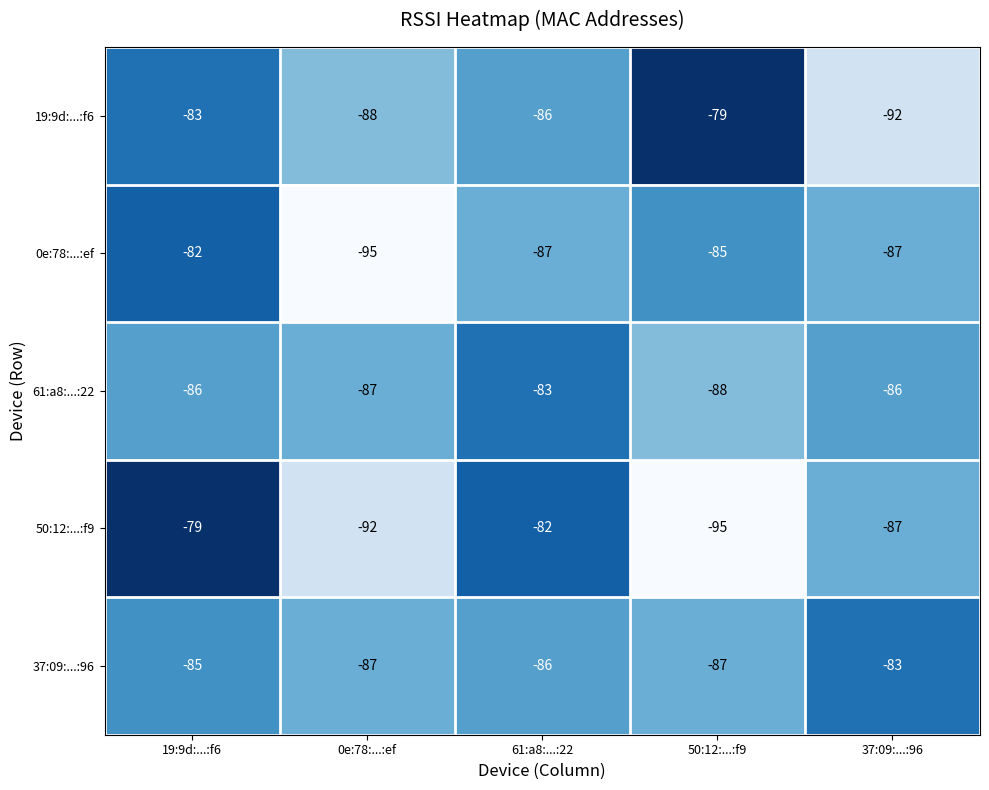

True or false: 37:09:...:96 has a value of -83 at 37:09:...:96.

True